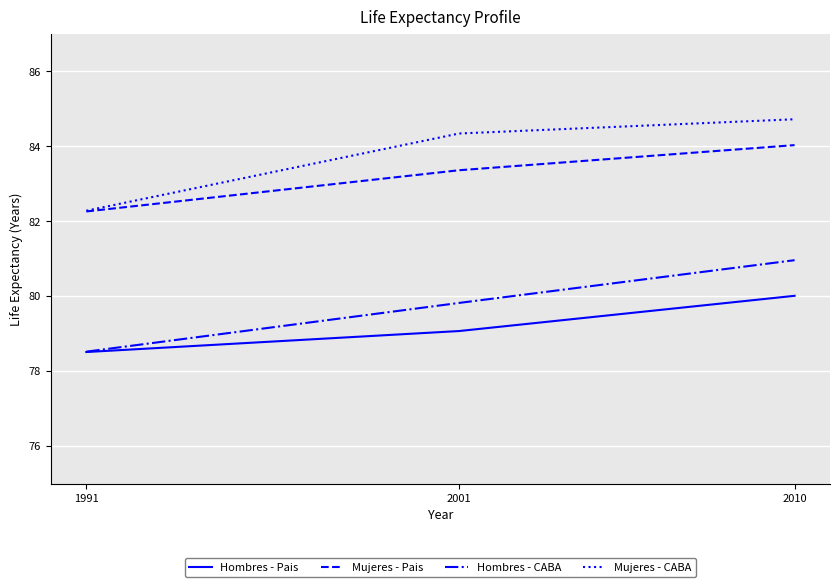

How many values in the Mujeres - CABA series exceed 84?

2